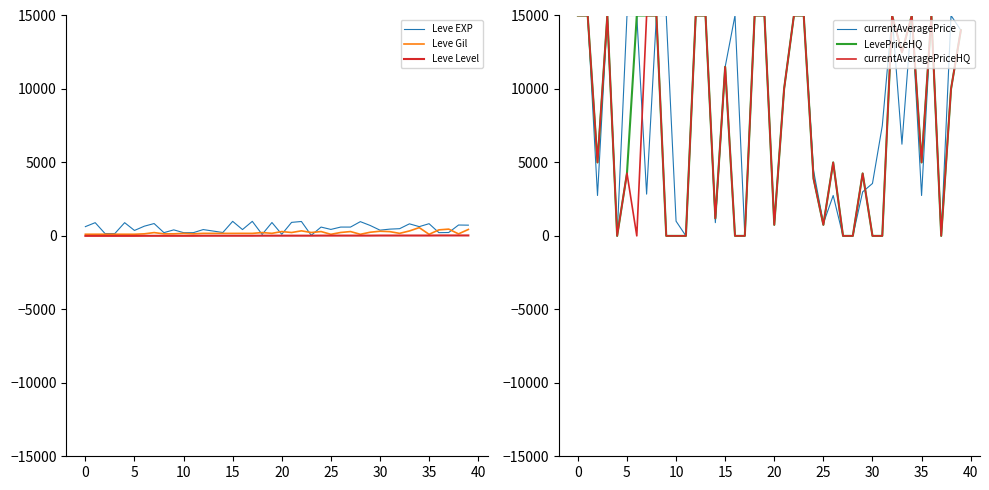

What is the highest value of the LevePriceHQ series?

15000.0